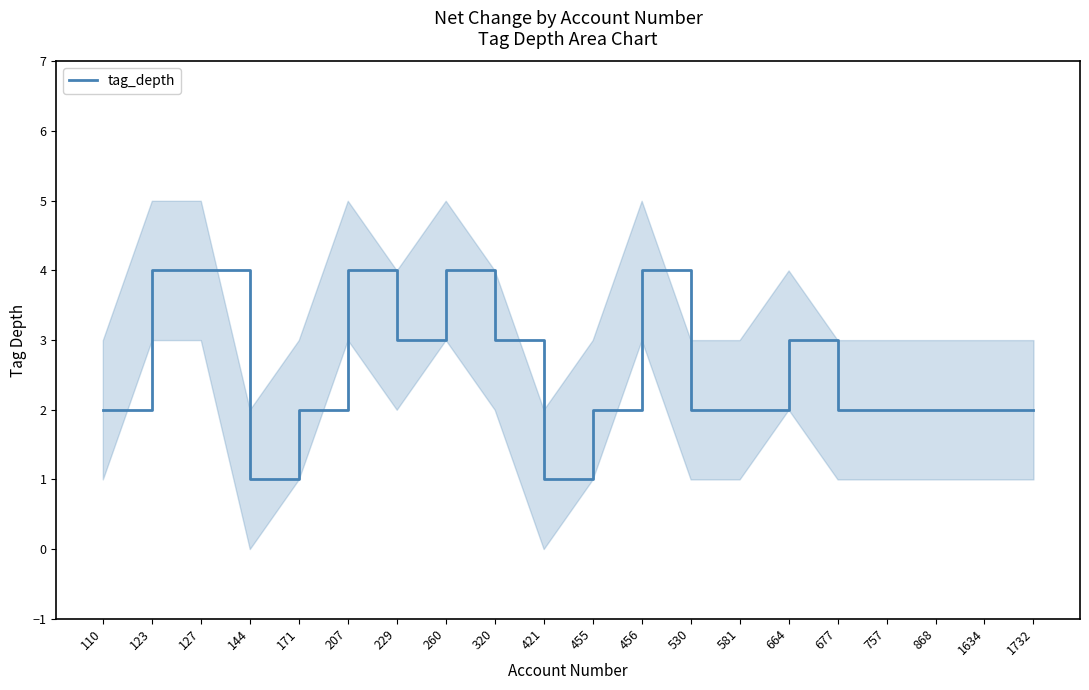

How many interior local peaks (higher than both neighbors) does the data have?

4